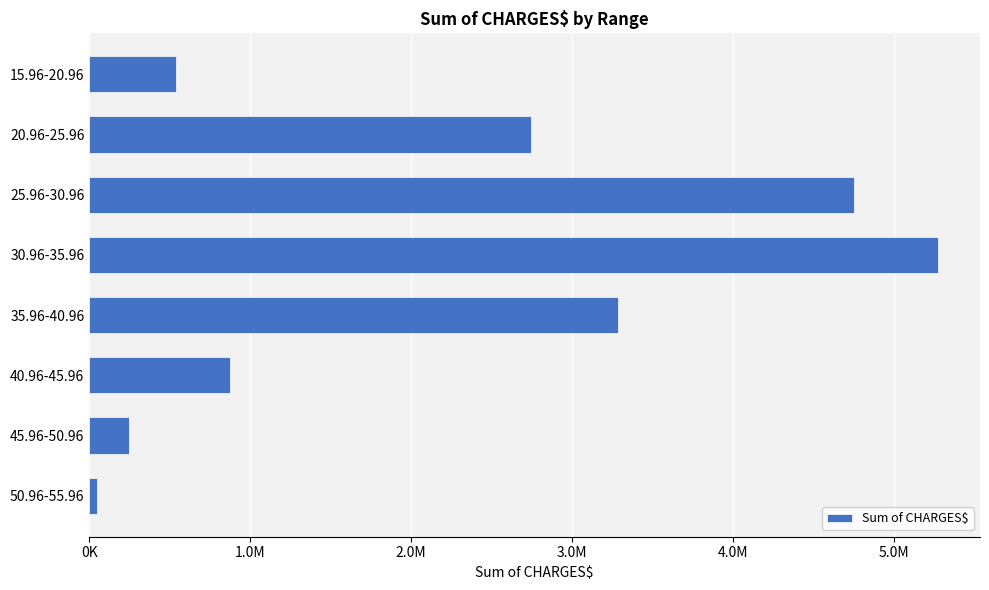

How many values are below 2747343?

4